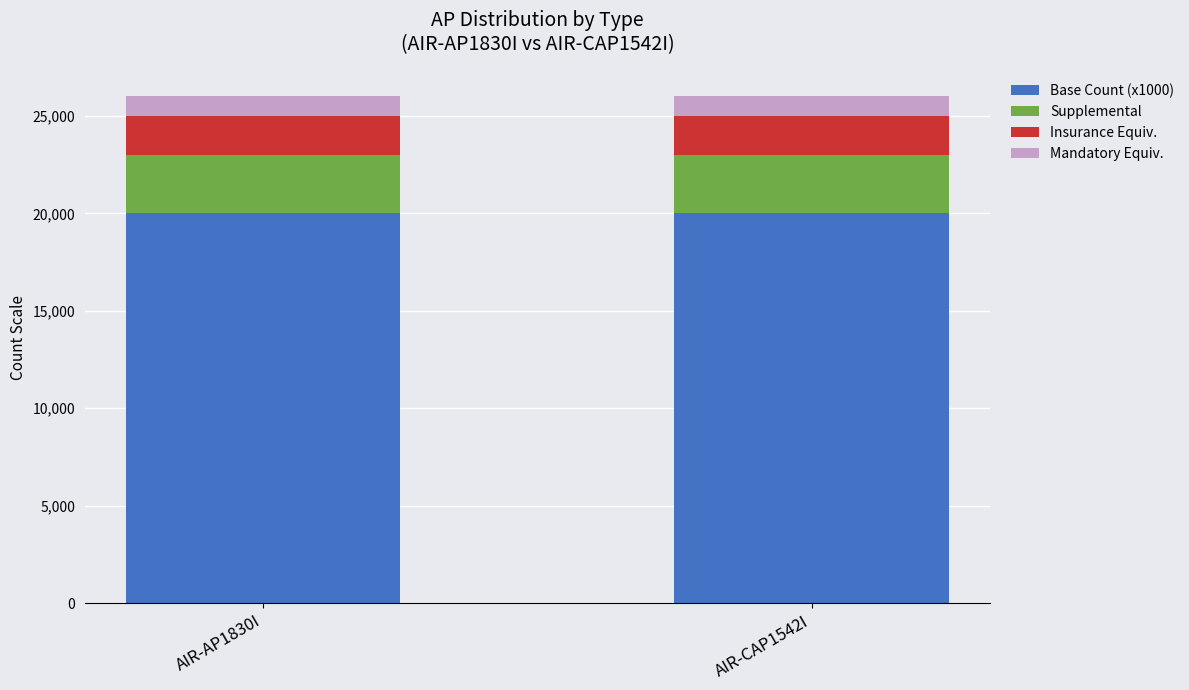

Reading left to right, transcribe the values for Base Count (x1000).

20000	20000